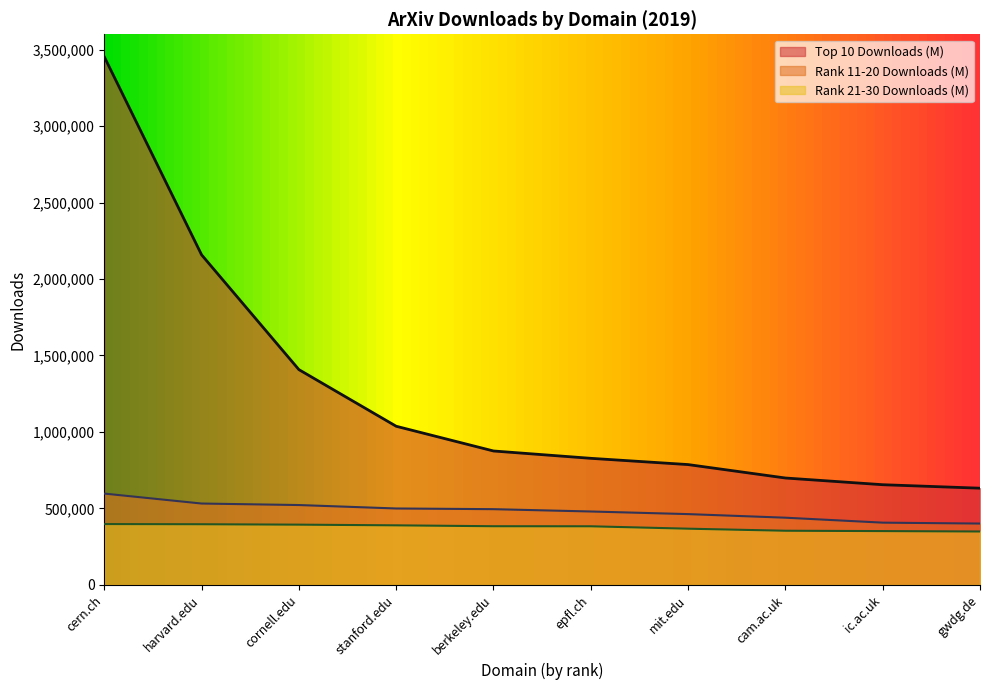

Read the Rank 11-20 Downloads (M) value at epfl.ch.

480116